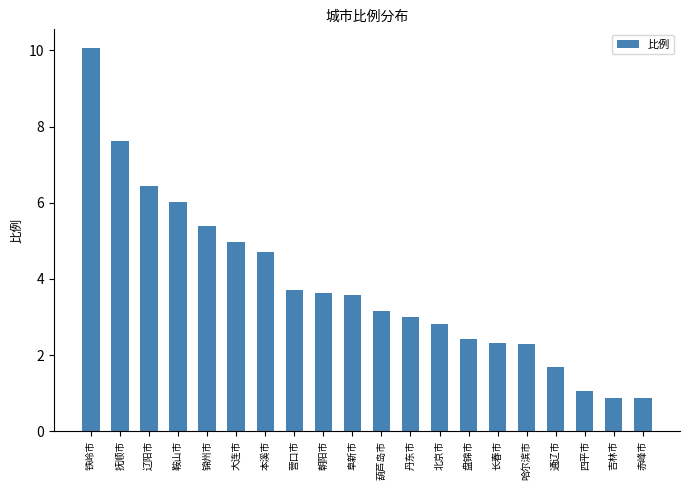

What is the label of the 13th bar from the left?

北京市